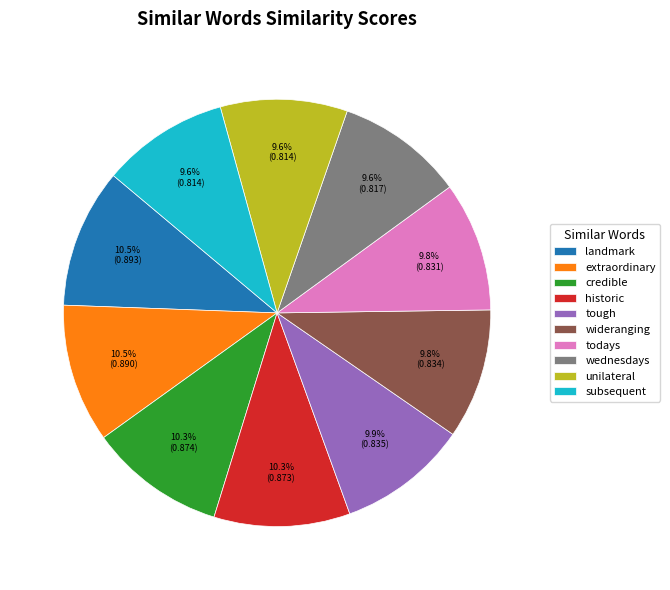

What portion of the pie excludes wideranging?

90.2%